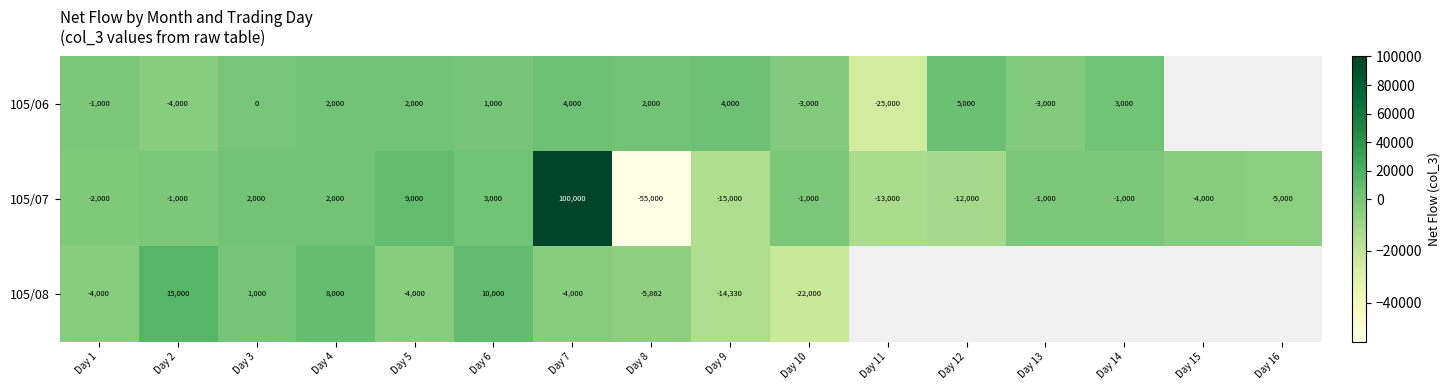

How many negative values does the 105/07 series have?

11